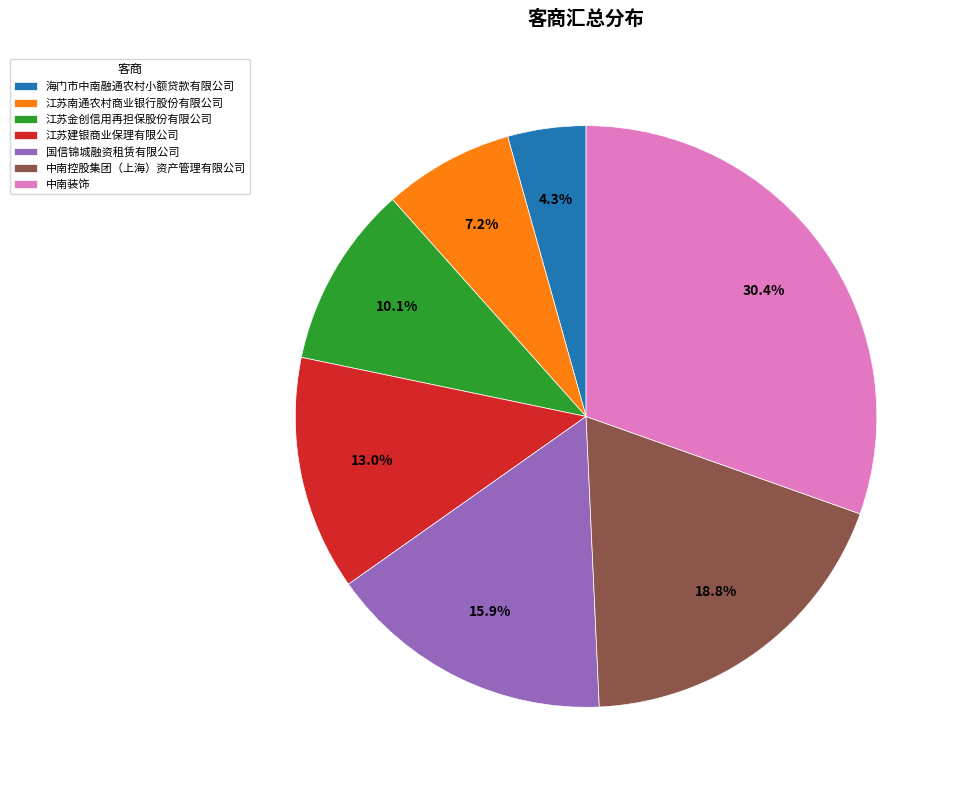

To the nearest percent, what is the difference between the largest and smallest slice percentages?

26%